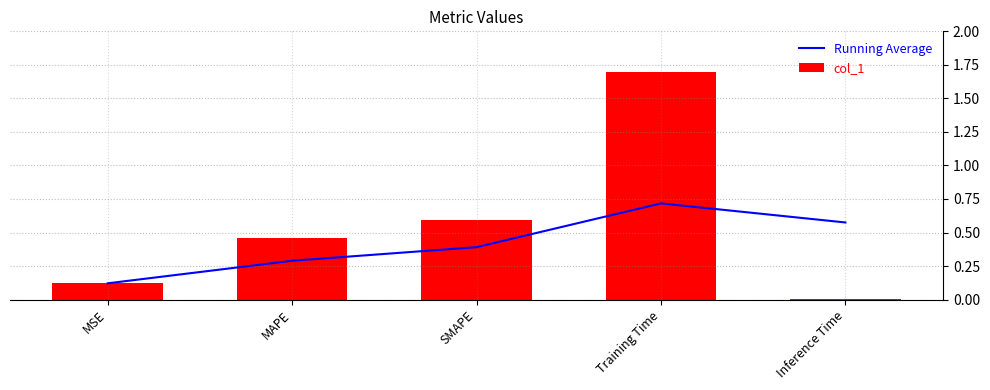

Between Training Time and Inference Time, which series saw the biggest shift?

col_1